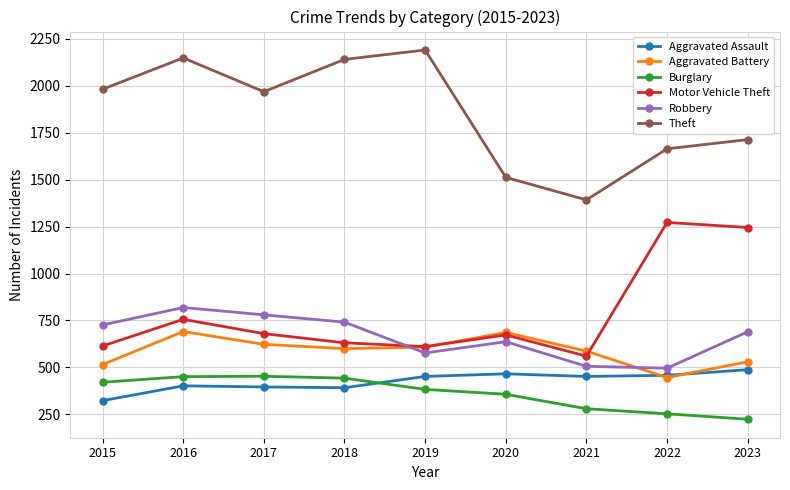

What are all the series names shown in the legend?

Aggravated Assault, Aggravated Battery, Burglary, Motor Vehicle Theft, Robbery, Theft